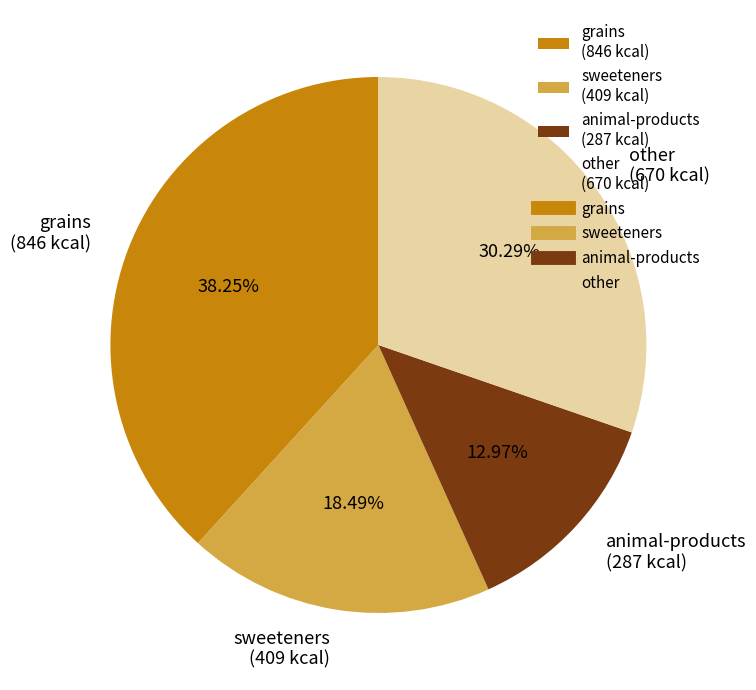

Rank the categories by value from highest to lowest.

grains (846 kcal), other (670 kcal), sweeteners (409 kcal), animal-products (287 kcal)